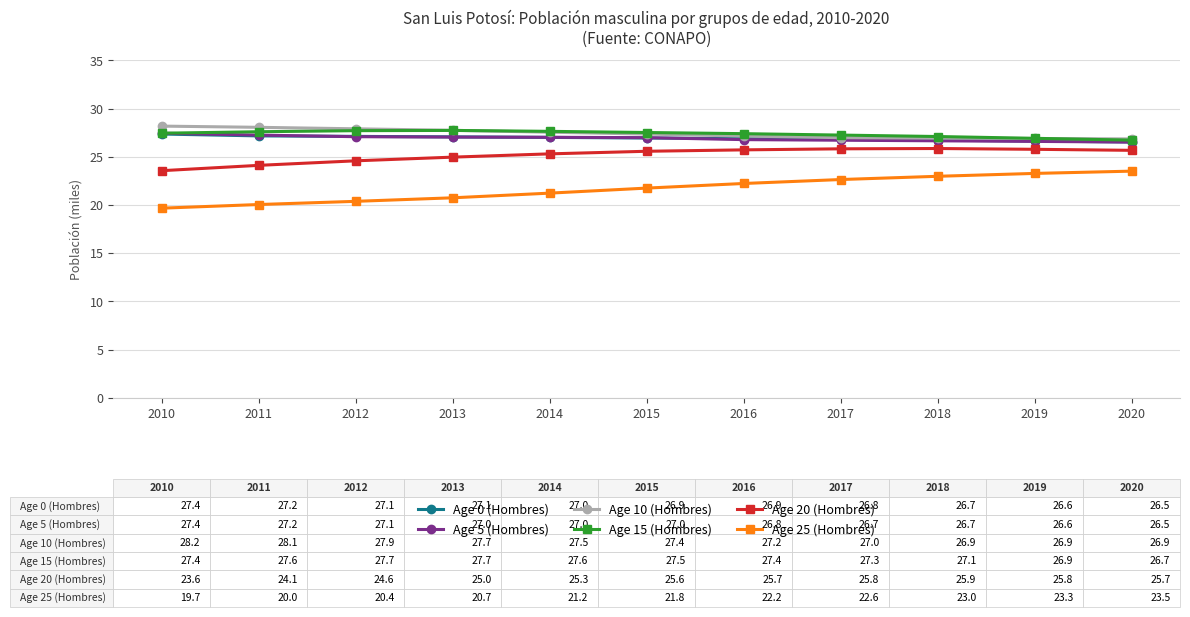

What is the difference between the second highest and second lowest values in the Age 25 (Hombres) series?

3.2